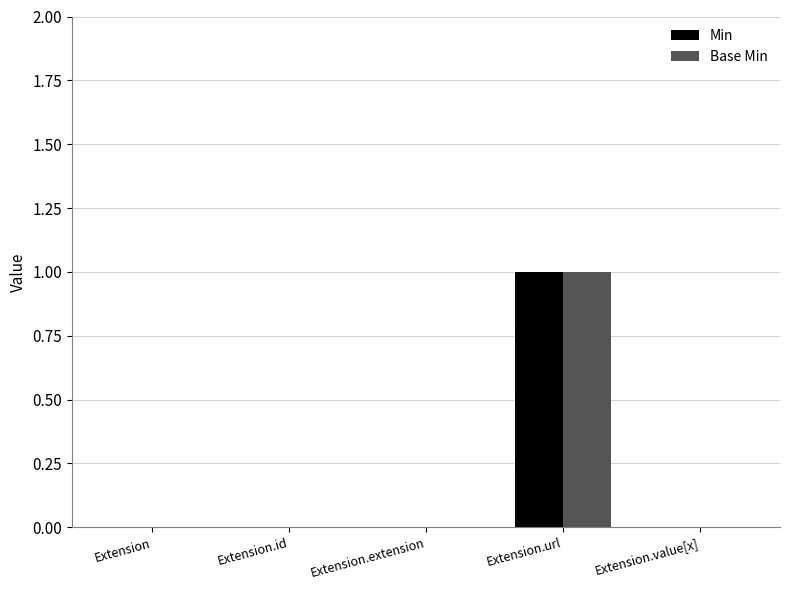

Is it true that Base Min equals 0 at Extension.id?

True